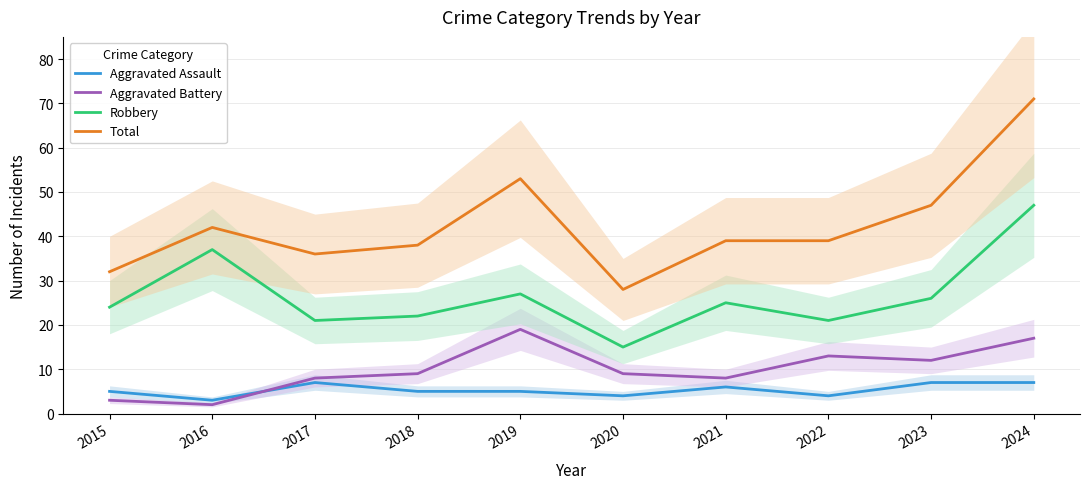

What is the value of the Aggravated Assault point at the 9th from the left?

7